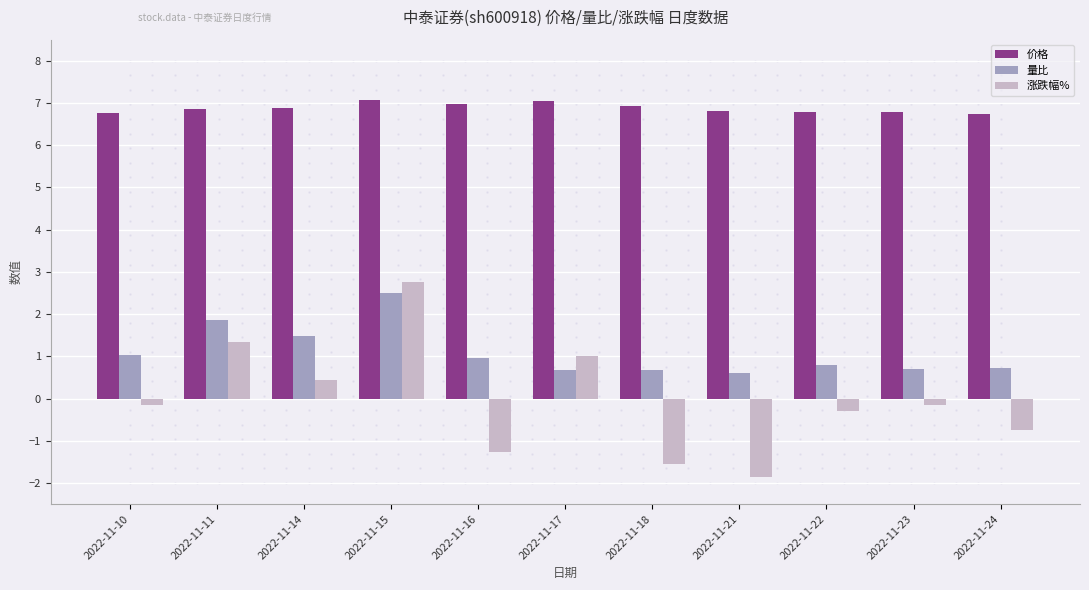

What is the value of the 涨跌幅% bar at the 11th from the left?

-0.7